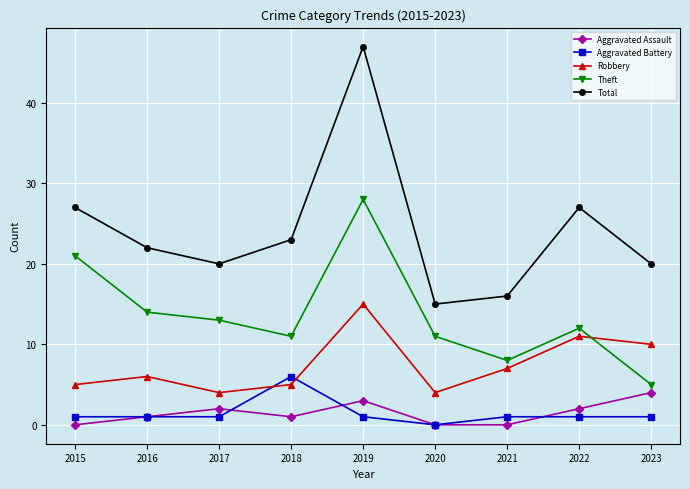

What is the maximum value for Theft?

28